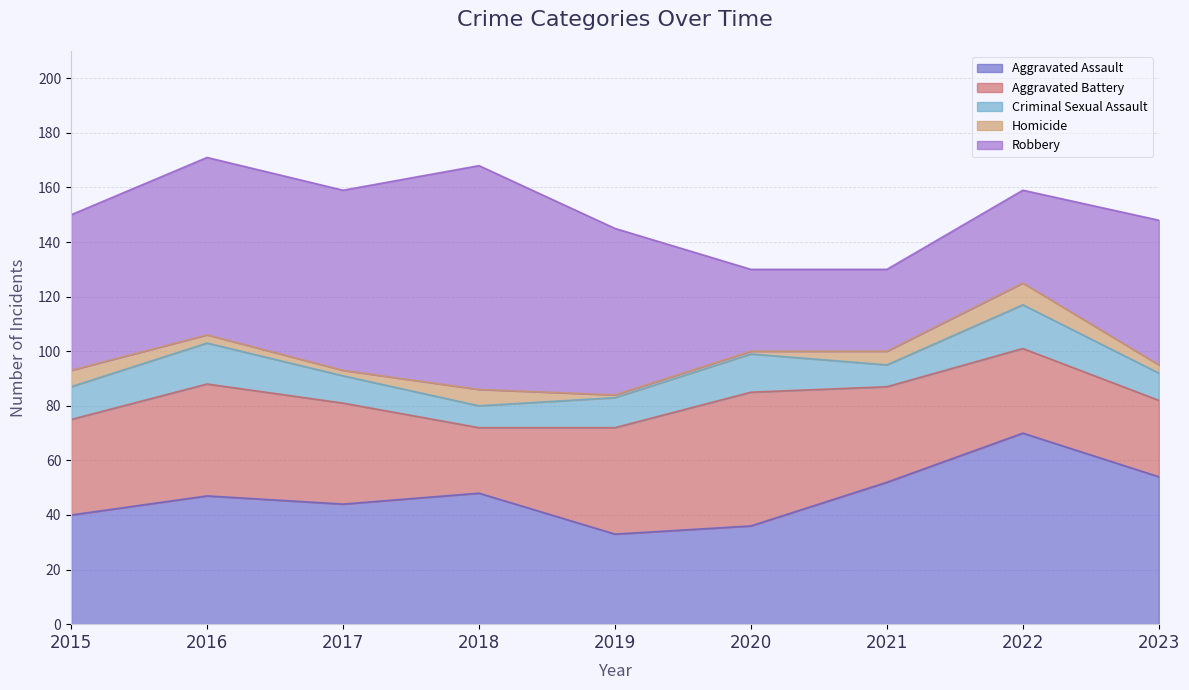

How many lines are shown in the chart?

5